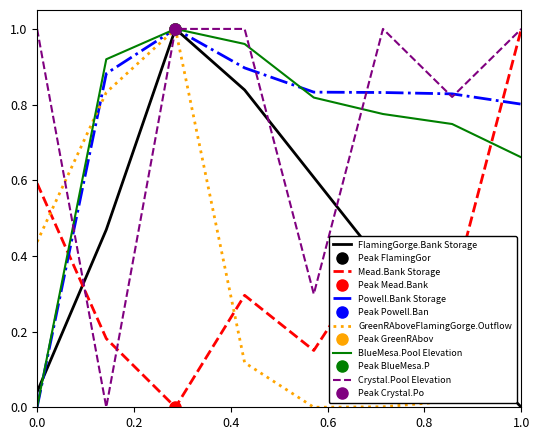

True or false: Mead.Bank Storage and FlamingGorge.Bank Storage cross at least once.

True